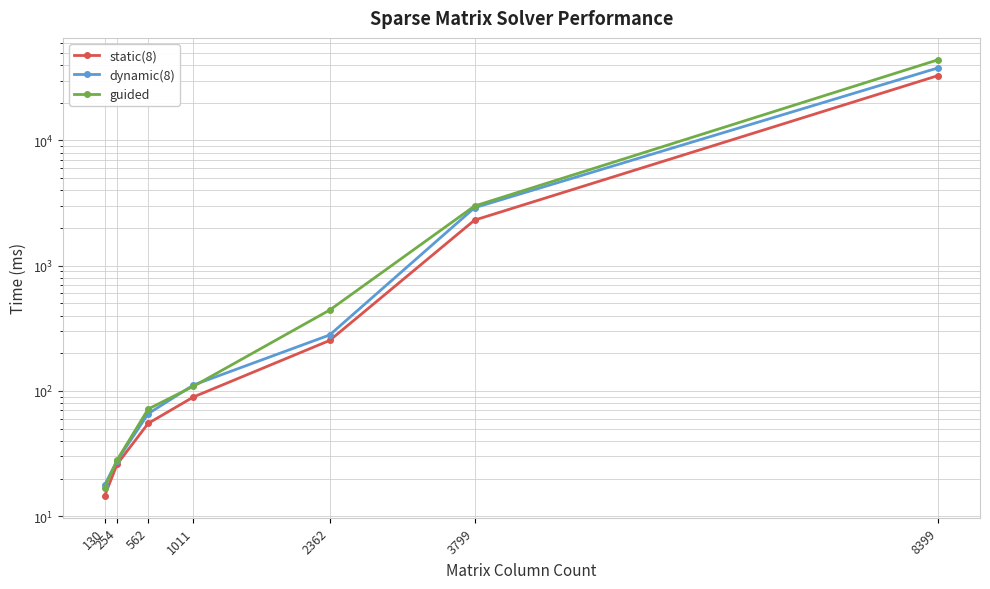

What is the difference between the maximum and minimum values in the dynamic(8) series?

37971.8